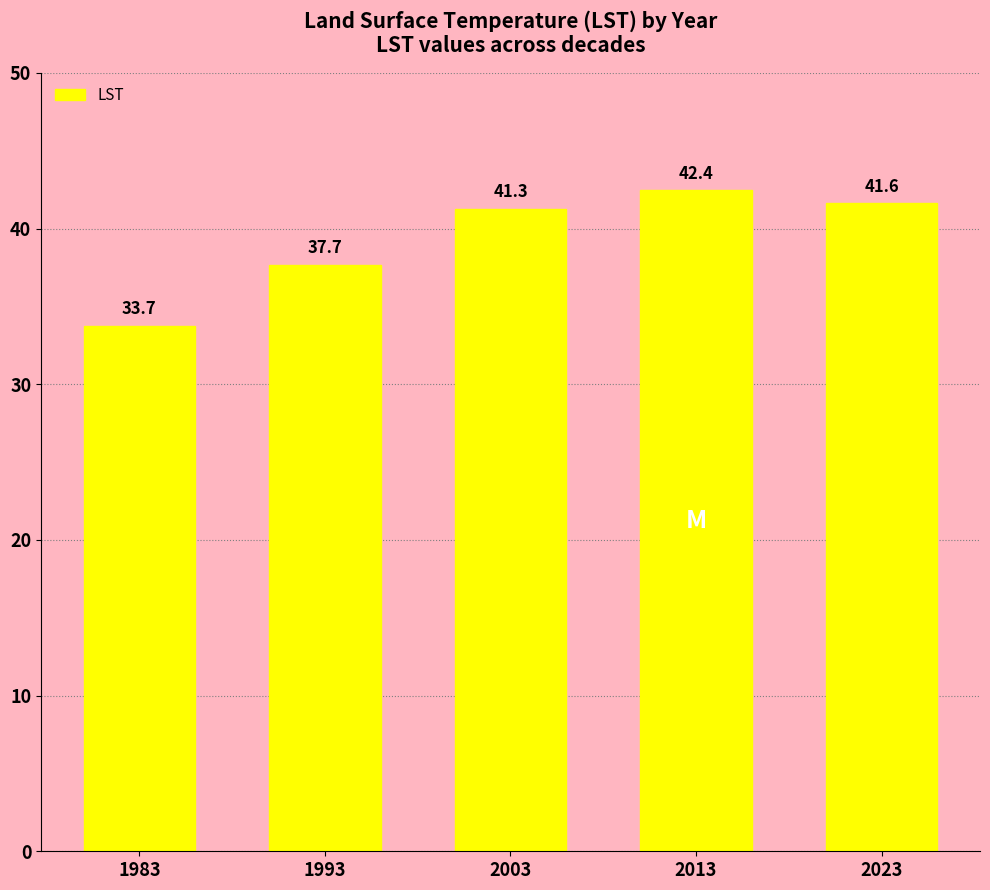

Rank the categories by value from lowest to highest.

1983, 1993, 2003, 2023, 2013